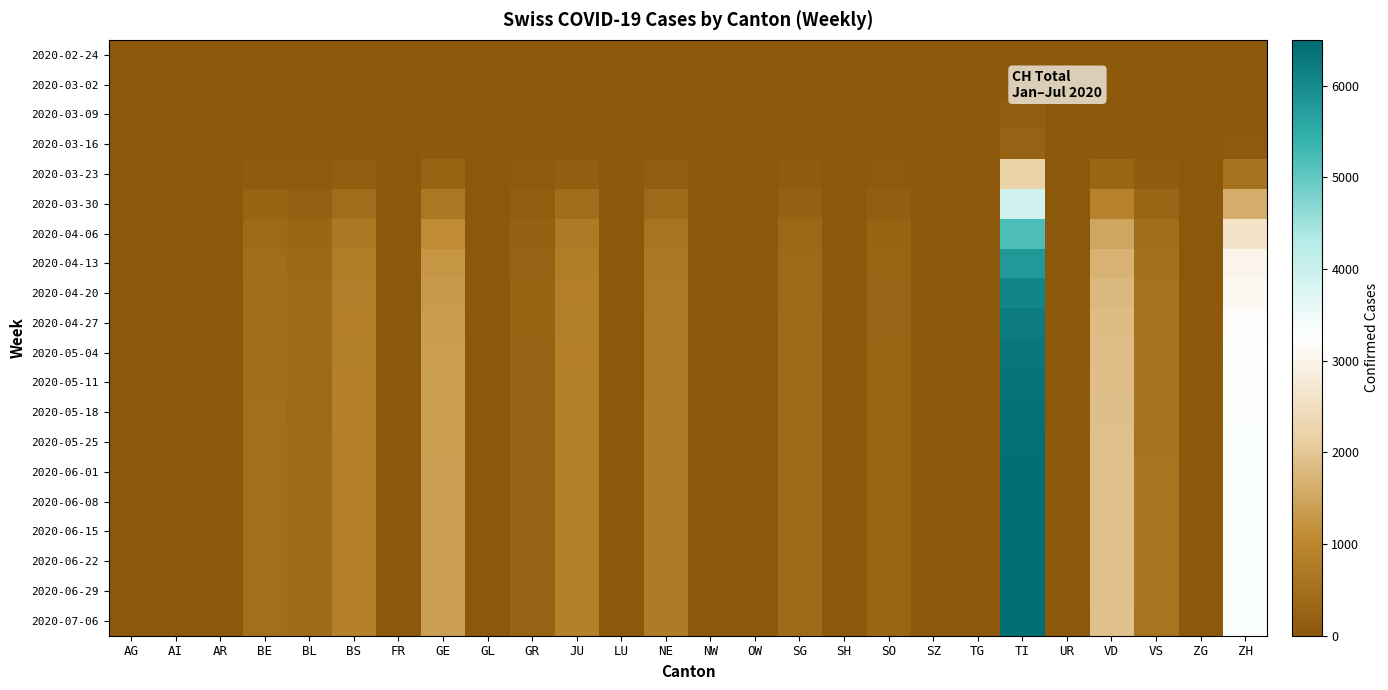

Reading left to right, extract all data points from this chart.

2020-02-24: AG=0	AI=0	AR=0	BE=0	BL=0	BS=0	FR=0	GE=0	GL=0	GR=0	JU=0	LU=0	NE=0	NW=0	OW=0	SG=0	SH=0	SO=0	SZ=0	TG=0	TI=0	UR=0	VD=0	VS=0	ZG=0	ZH=0
2020-03-02: AG=0	AI=0	AR=0	BE=0	BL=0	BS=0	FR=0	GE=0	GL=0	GR=0	JU=0	LU=0	NE=0	NW=0	OW=0	SG=0	SH=0	SO=0	SZ=0	TG=0	TI=0	UR=0	VD=0	VS=0	ZG=0	ZH=0
2020-03-09: AG=0	AI=0	AR=0	BE=0	BL=0	BS=0	FR=0	GE=0	GL=0	GR=0	JU=0	LU=0	NE=0	NW=0	OW=0	SG=0	SH=0	SO=0	SZ=0	TG=0	TI=144	UR=0	VD=0	VS=0	ZG=0	ZH=0
2020-03-16: AG=0	AI=0	AR=0	BE=8	BL=6	BS=15	FR=0	GE=23	GL=0	GR=0	JU=15	LU=0	NE=12	NW=0	OW=0	SG=0	SH=0	SO=0	SZ=0	TG=0	TI=221	UR=0	VD=31	VS=0	ZG=0	ZH=55
2020-03-23: AG=0	AI=0	AR=0	BE=80	BL=60	BS=150	FR=0	GE=230	GL=0	GR=40	JU=150	LU=0	NE=120	NW=0	OW=0	SG=70	SH=0	SO=50	SZ=0	TG=0	TI=2210	UR=0	VD=310	VS=100	ZG=0	ZH=550
2020-03-30: AG=0	AI=0	AR=0	BE=230	BL=180	BS=420	FR=0	GE=680	GL=0	GR=120	JU=430	LU=0	NE=360	NW=0	OW=0	SG=200	SH=0	SO=140	SZ=0	TG=0	TI=3900	UR=0	VD=910	VS=280	ZG=0	ZH=1600
2020-04-06: AG=0	AI=0	AR=0	BE=380	BL=300	BS=680	FR=0	GE=1100	GL=0	GR=200	JU=700	LU=0	NE=580	NW=0	OW=0	SG=320	SH=0	SO=230	SZ=0	TG=0	TI=5200	UR=0	VD=1500	VS=460	ZG=0	ZH=2600
2020-04-13: AG=0	AI=0	AR=0	BE=430	BL=340	BS=770	FR=0	GE=1250	GL=0	GR=225	JU=790	LU=0	NE=660	NW=0	OW=0	SG=365	SH=0	SO=260	SZ=0	TG=0	TI=5800	UR=0	VD=1700	VS=520	ZG=0	ZH=3000
2020-04-20: AG=0	AI=0	AR=0	BE=450	BL=360	BS=810	FR=0	GE=1310	GL=0	GR=235	JU=830	LU=0	NE=690	NW=0	OW=0	SG=380	SH=0	SO=270	SZ=0	TG=0	TI=6100	UR=0	VD=1800	VS=545	ZG=0	ZH=3100
2020-04-27: AG=0	AI=0	AR=0	BE=460	BL=370	BS=830	FR=0	GE=1345	GL=0	GR=240	JU=850	LU=0	NE=710	NW=0	OW=0	SG=390	SH=0	SO=278	SZ=0	TG=0	TI=6250	UR=0	VD=1850	VS=560	ZG=0	ZH=3200
2020-05-04: AG=0	AI=0	AR=0	BE=465	BL=375	BS=845	FR=0	GE=1360	GL=0	GR=242	JU=860	LU=0	NE=718	NW=0	OW=0	SG=395	SH=0	SO=282	SZ=0	TG=0	TI=6320	UR=0	VD=1875	VS=565	ZG=0	ZH=3250
2020-05-11: AG=0	AI=0	AR=0	BE=468	BL=378	BS=852	FR=0	GE=1372	GL=0	GR=243	JU=866	LU=0	NE=722	NW=0	OW=0	SG=398	SH=0	SO=284	SZ=0	TG=0	TI=6370	UR=0	VD=1890	VS=568	ZG=0	ZH=3280
2020-05-18: AG=0	AI=0	AR=0	BE=470	BL=380	BS=856	FR=0	GE=1378	GL=0	GR=244	JU=869	LU=0	NE=725	NW=0	OW=0	SG=400	SH=0	SO=285	SZ=0	TG=0	TI=6400	UR=0	VD=1900	VS=570	ZG=0	ZH=3300
2020-05-25: AG=0	AI=0	AR=0	BE=471	BL=381	BS=858	FR=0	GE=1381	GL=0	GR=244	JU=870	LU=0	NE=726	NW=0	OW=0	SG=401	SH=0	SO=285	SZ=0	TG=0	TI=6415	UR=0	VD=1905	VS=571	ZG=0	ZH=3310
2020-06-01: AG=0	AI=0	AR=0	BE=472	BL=382	BS=860	FR=0	GE=1384	GL=0	GR=245	JU=871	LU=0	NE=727	NW=0	OW=0	SG=402	SH=0	SO=286	SZ=0	TG=0	TI=6425	UR=0	VD=1910	VS=572	ZG=0	ZH=3320
2020-06-08: AG=0	AI=0	AR=0	BE=472	BL=382	BS=861	FR=0	GE=1385	GL=0	GR=245	JU=872	LU=0	NE=727	NW=0	OW=0	SG=402	SH=0	SO=286	SZ=0	TG=0	TI=6430	UR=0	VD=1912	VS=572	ZG=0	ZH=3325
2020-06-15: AG=0	AI=0	AR=0	BE=473	BL=382	BS=862	FR=0	GE=1386	GL=0	GR=245	JU=872	LU=0	NE=728	NW=0	OW=0	SG=402	SH=0	SO=286	SZ=0	TG=0	TI=6435	UR=0	VD=1914	VS=572	ZG=0	ZH=3328
2020-06-22: AG=0	AI=0	AR=0	BE=473	BL=383	BS=862	FR=0	GE=1387	GL=0	GR=245	JU=873	LU=0	NE=728	NW=0	OW=0	SG=403	SH=0	SO=287	SZ=0	TG=0	TI=6438	UR=0	VD=1915	VS=573	ZG=0	ZH=3330
2020-06-29: AG=0	AI=0	AR=0	BE=474	BL=383	BS=863	FR=0	GE=1388	GL=0	GR=246	JU=873	LU=0	NE=729	NW=0	OW=0	SG=403	SH=0	SO=287	SZ=0	TG=0	TI=6440	UR=0	VD=1916	VS=573	ZG=0	ZH=3332
2020-07-06: AG=0	AI=0	AR=0	BE=474	BL=383	BS=863	FR=0	GE=1388	GL=0	GR=246	JU=874	LU=0	NE=729	NW=0	OW=0	SG=403	SH=0	SO=287	SZ=0	TG=0	TI=6442	UR=0	VD=1917	VS=573	ZG=0	ZH=3333